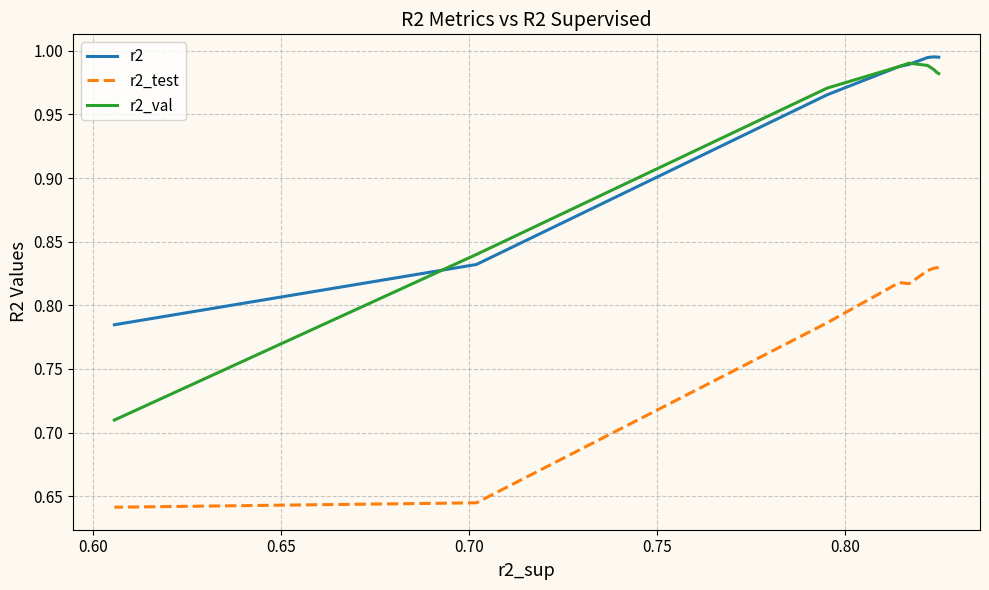

Is it true that r2 equals 0.6 at 0.75?

False